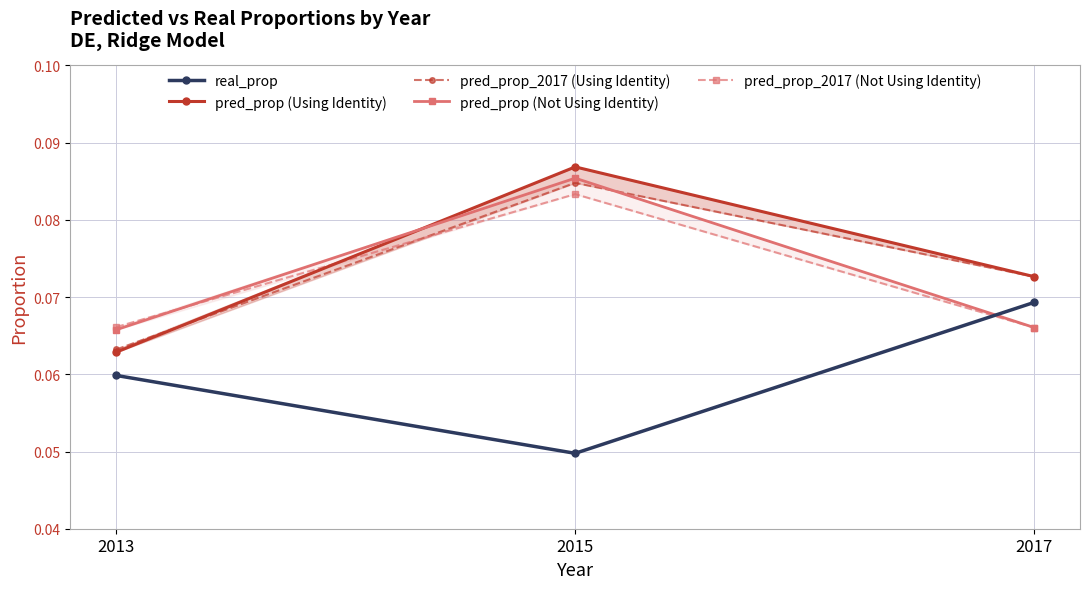

The pred_prop (Not Using Identity) series shows 0.1 at 2015. True or false?

True